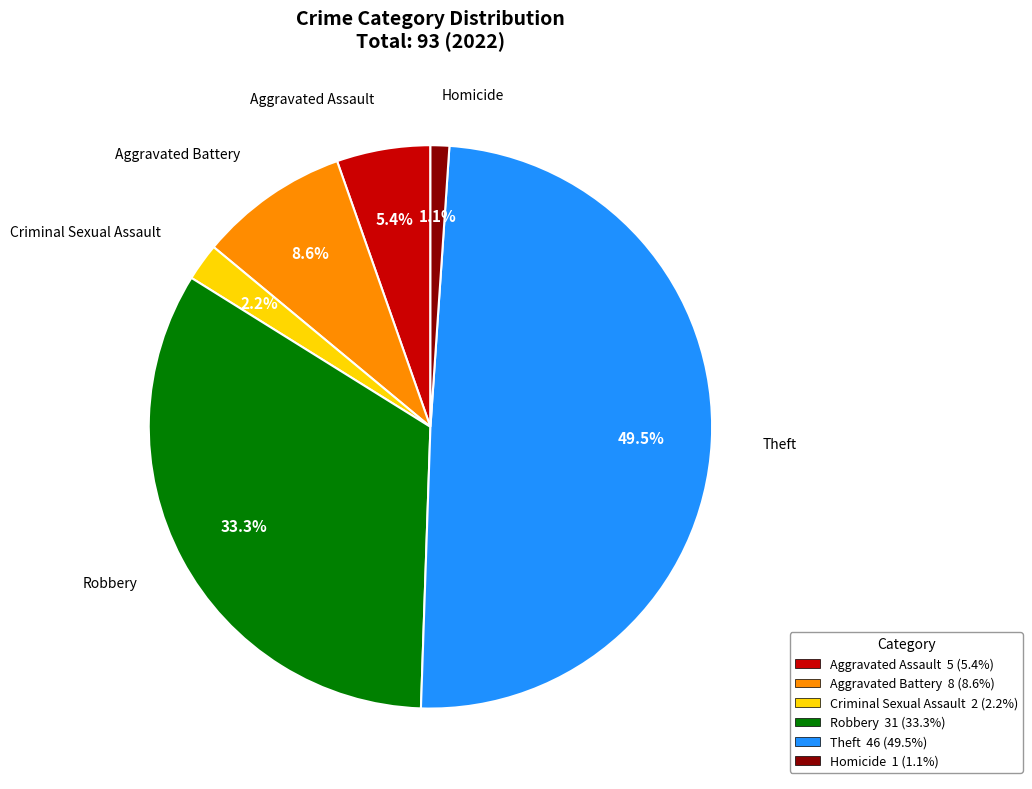

Is it true that Aggravated Assault is 5% of the pie?

True